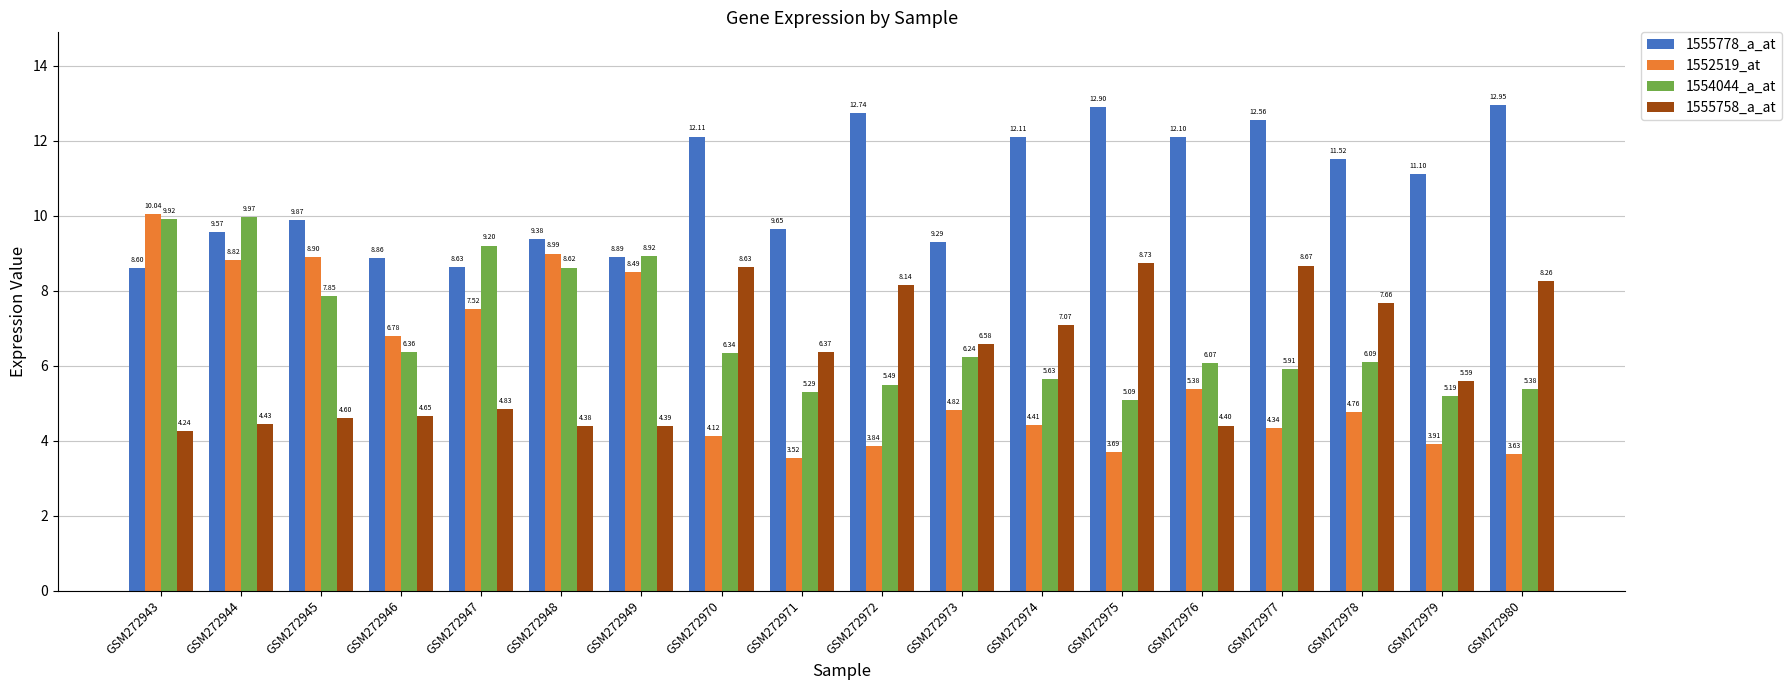

Is it true that 1555778_a_at equals 16.0 at GSM272949?

False